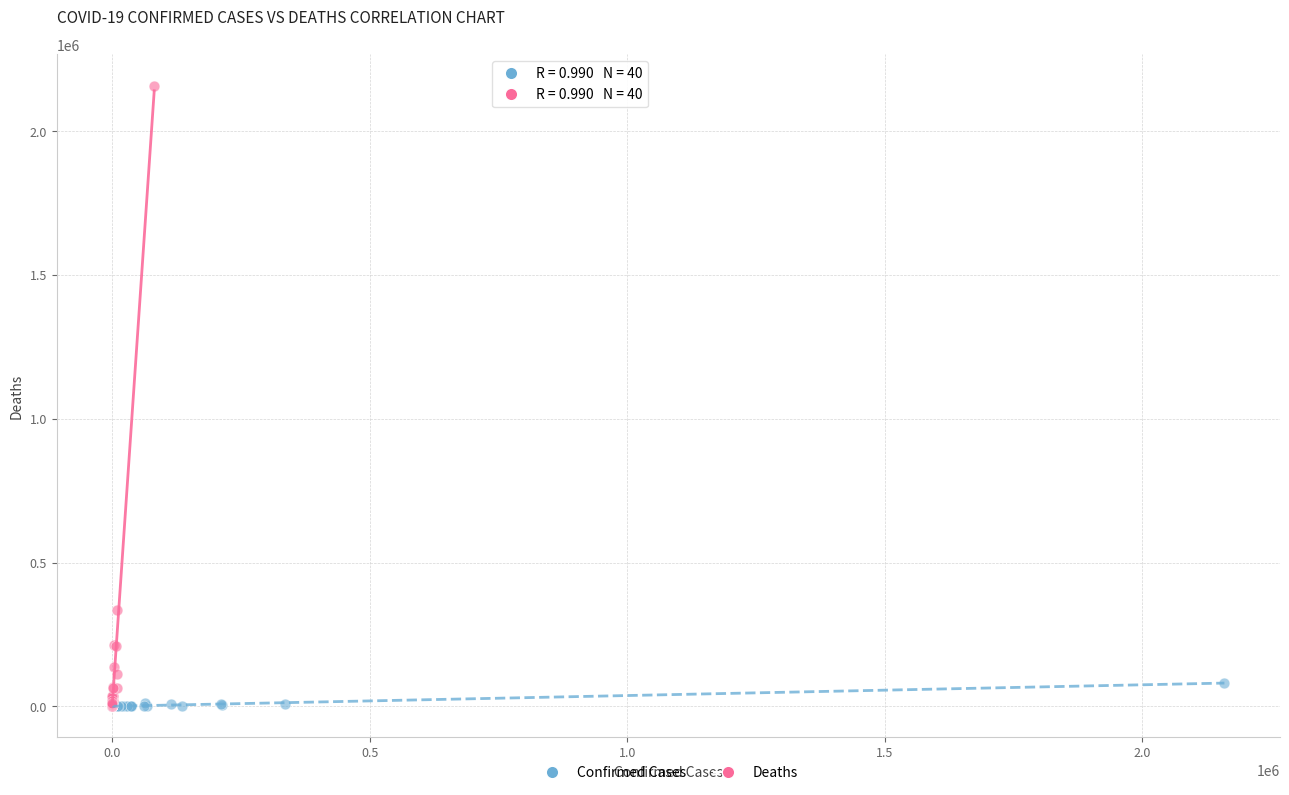

Which series contains the highest Y value?

Deaths